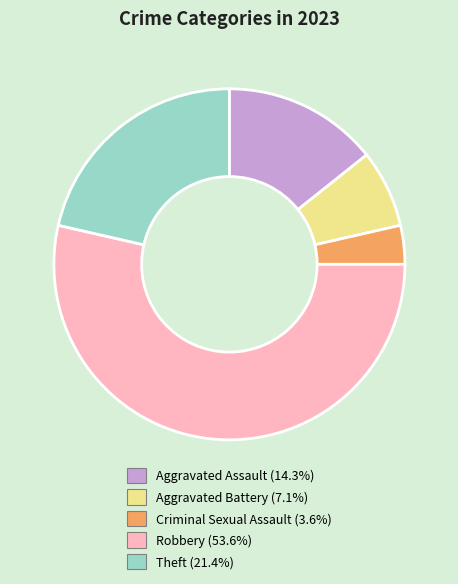

Is the sum of Aggravated Battery and Robbery greater than half?

Yes